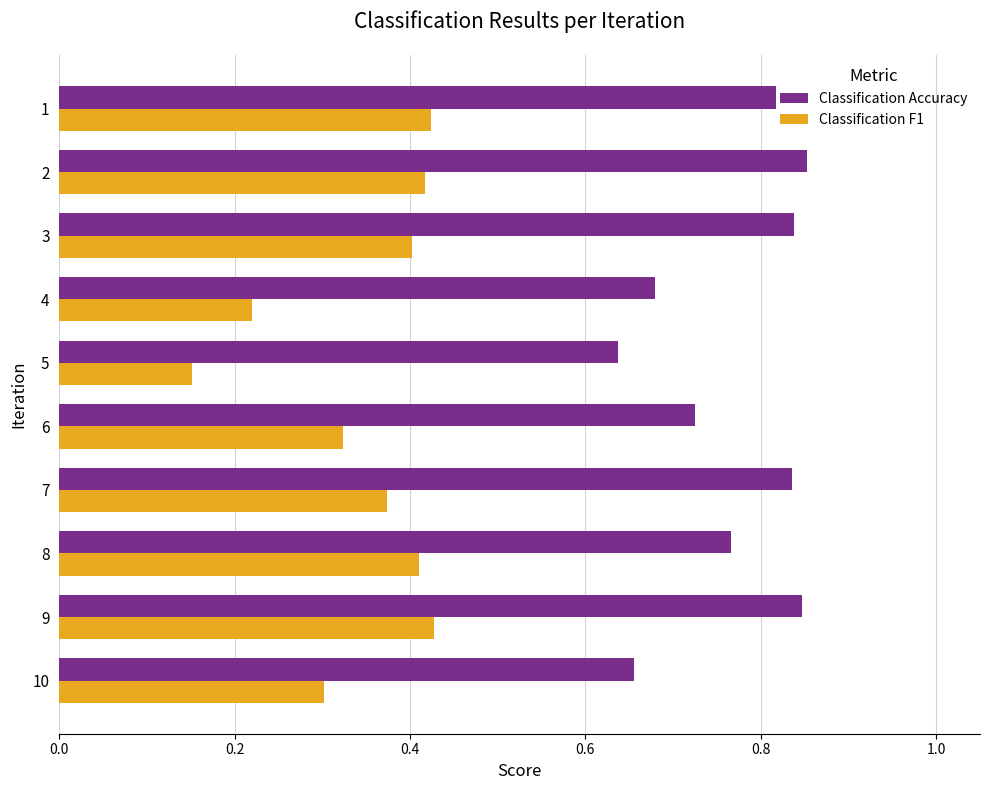

Count the Classification Accuracy values in the range 0 to 1.

10